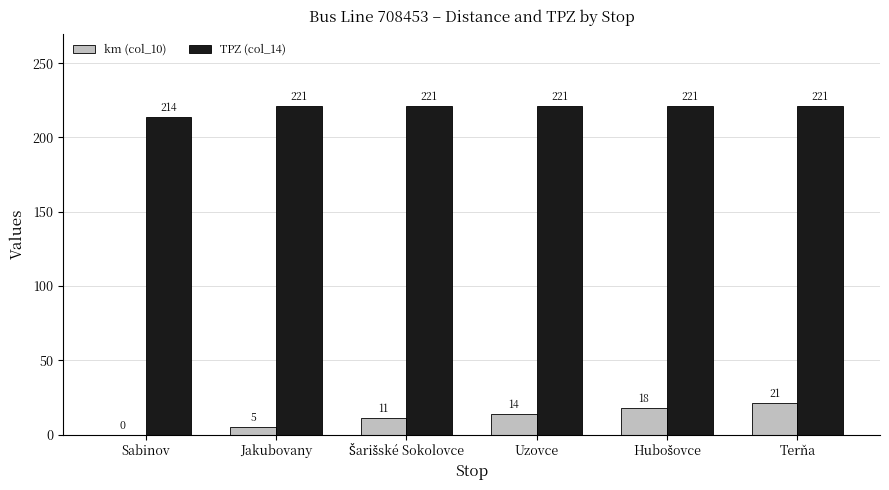

What is the total value across all series at Jakubovany?

226